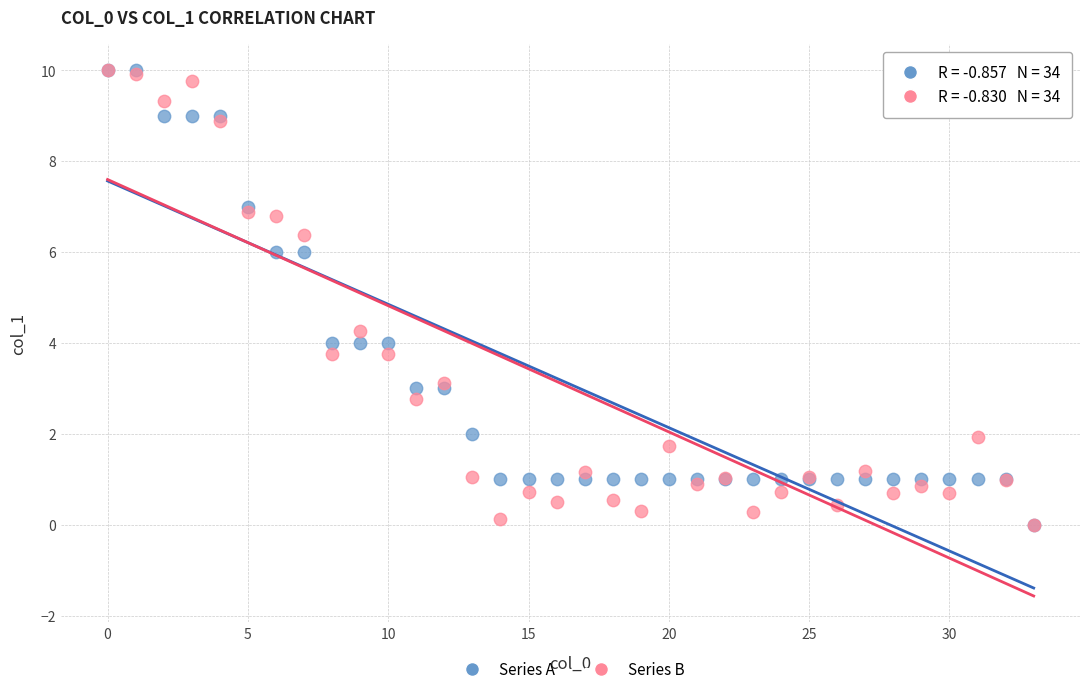

Across all series, what Y value is closest to 5?

4.3